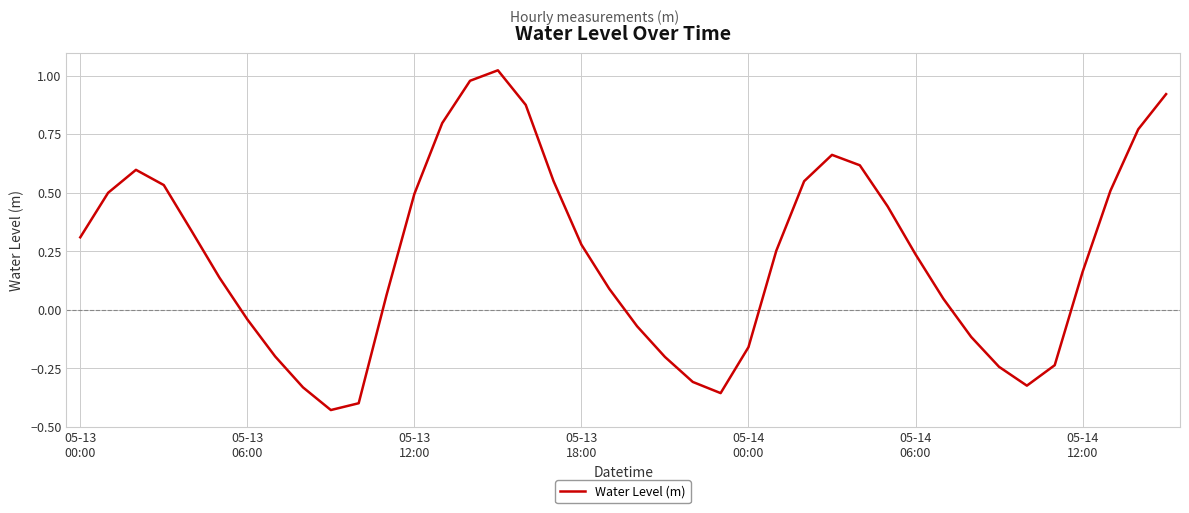

What is the difference between the maximum and minimum values?

1.4